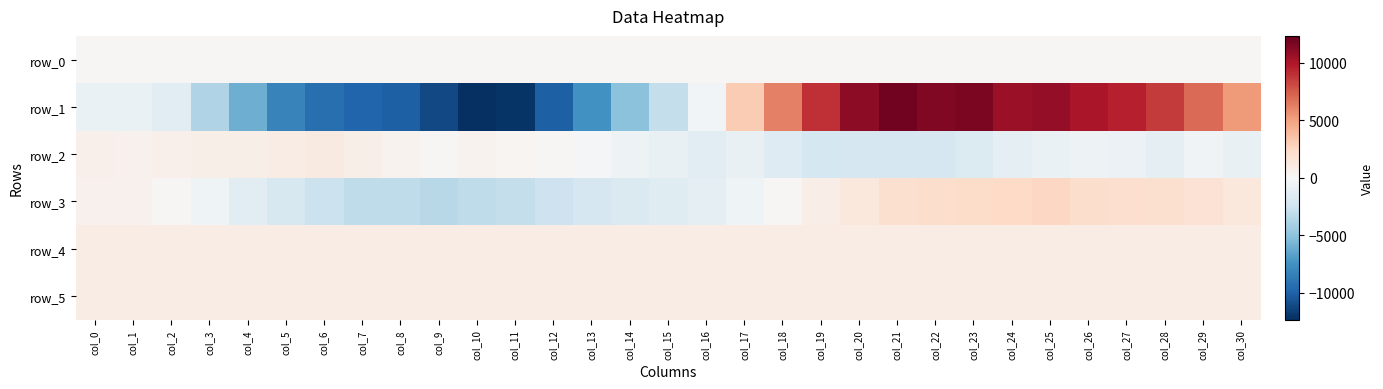

Which has a higher value, col_27 or col_24?

col_27